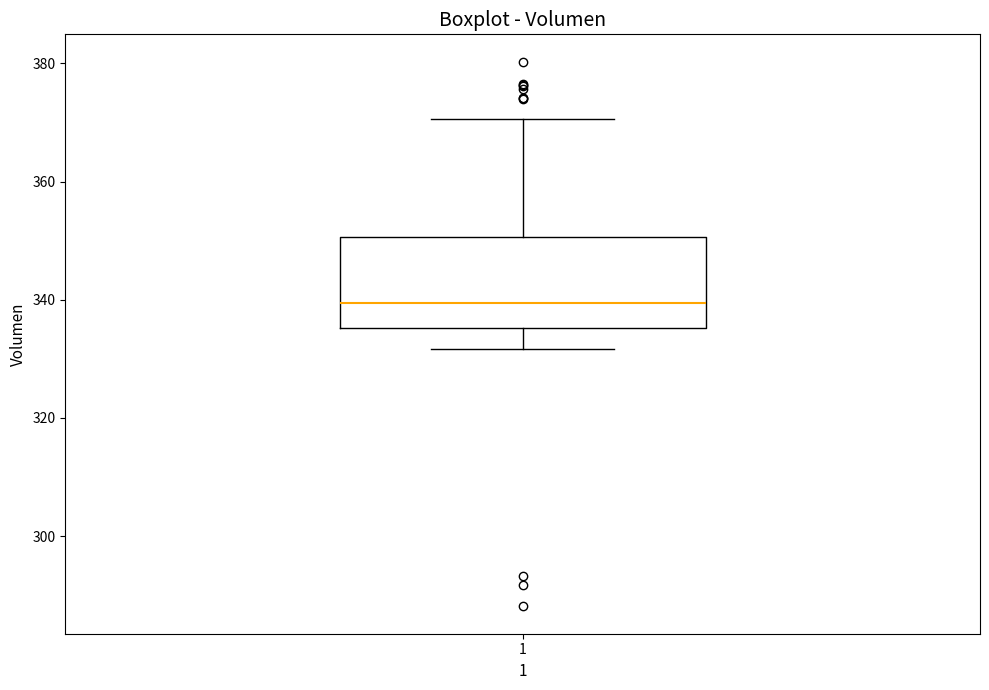

Where does the median line of the box at x = 1 sit on the y-axis? The values are not printed on the chart, so give them approximately, as read against the axis.

340